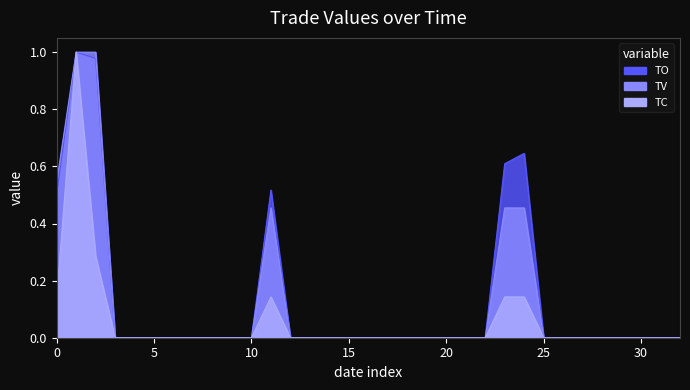

The value of TV at 2017-06-08 is 0.0. True or false?

True